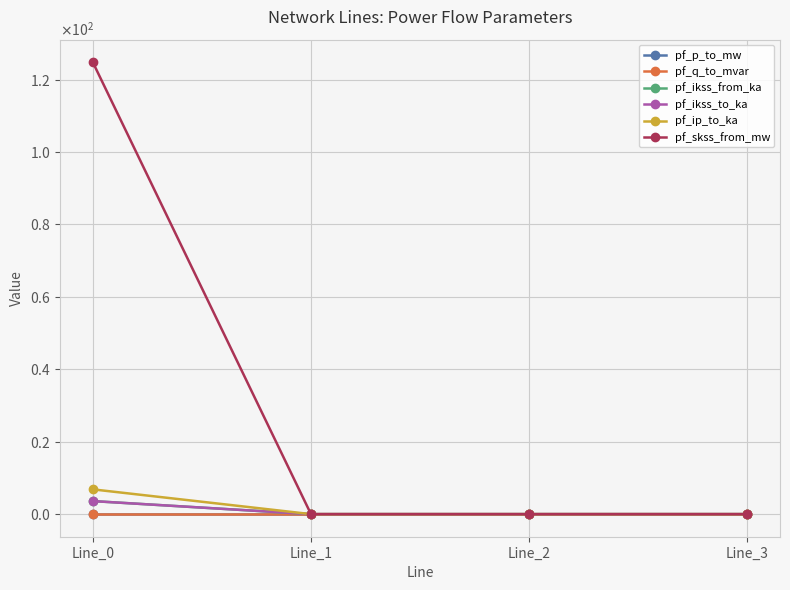

At which category is the sum across all series the highest?

Line_0